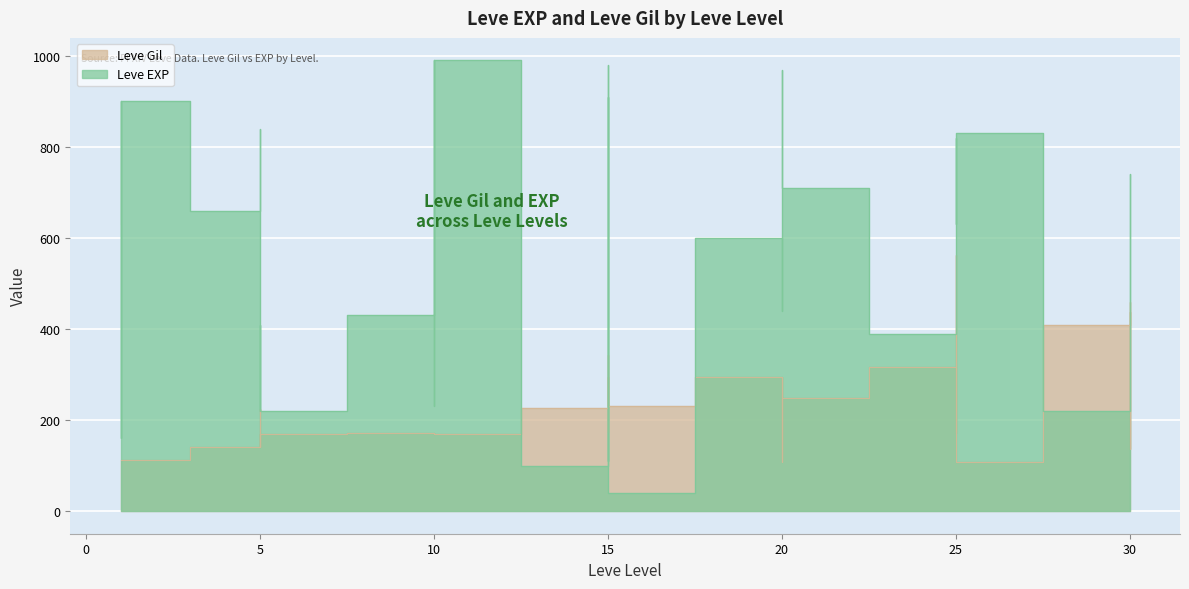

What is the total value across all series at 25?

707